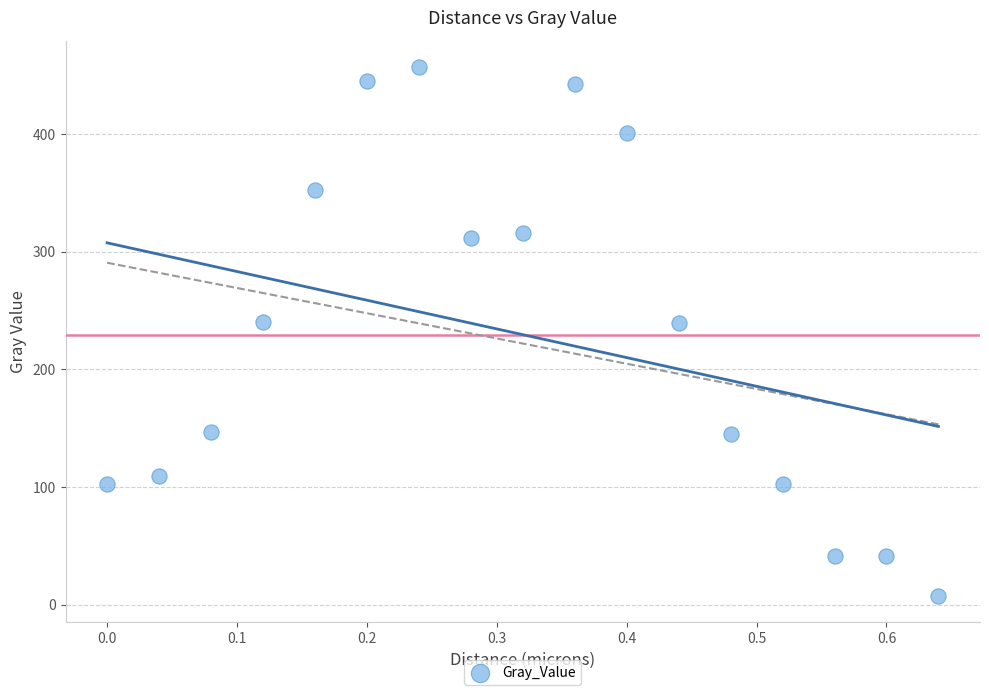

What is the range of Y values (max minus min)?

449.4